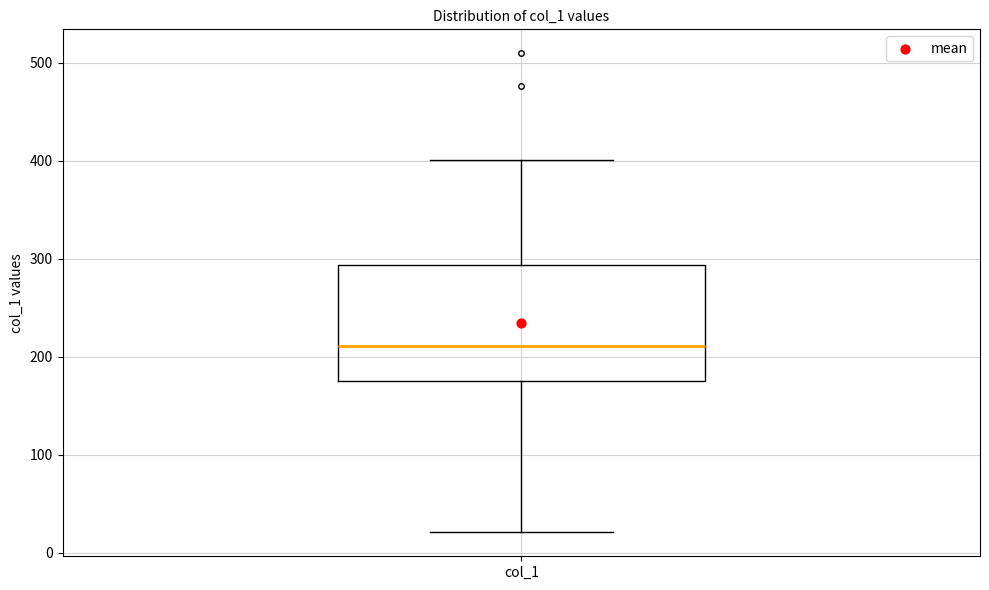

Transcribe this box plot: give where the median line is, the range the box spans, and where the two whiskers end, as read against the y-axis. The values are not printed on the chart, so give them approximately, as read against the axis.

median 210, box 180 to 290, whiskers 20 to 400